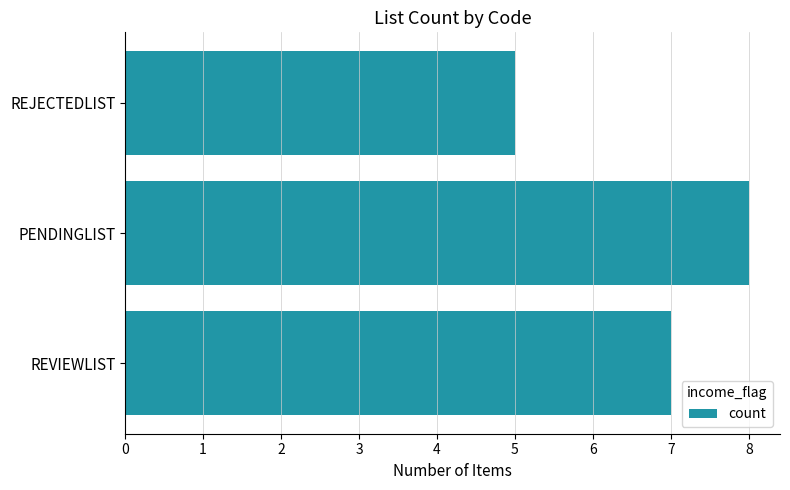

Read the value at REVIEWLIST.

7